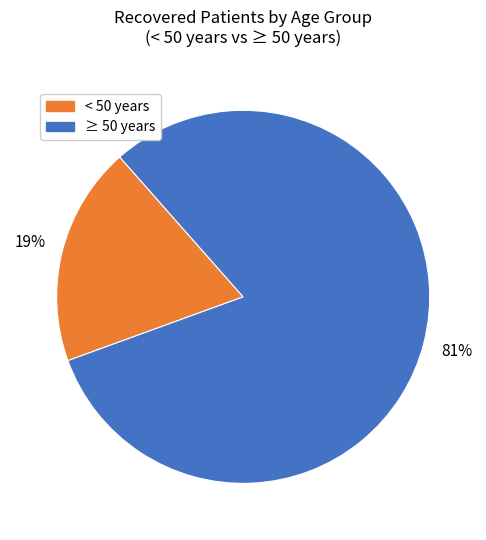

To the nearest percent, what is the difference between the largest and smallest slice percentages?

62%